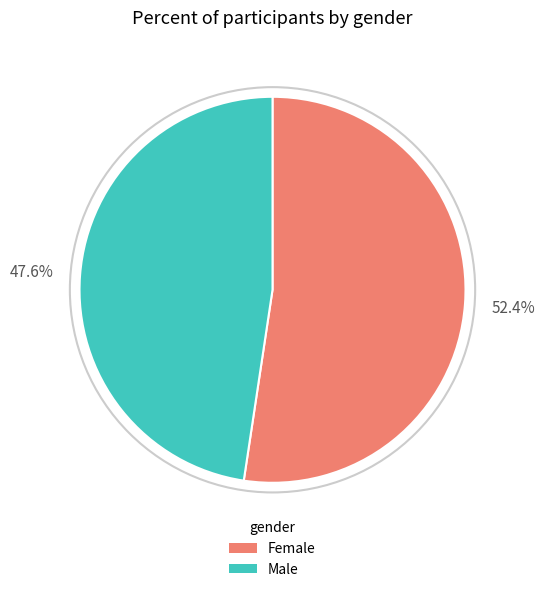

How many segments does this pie chart have?

2